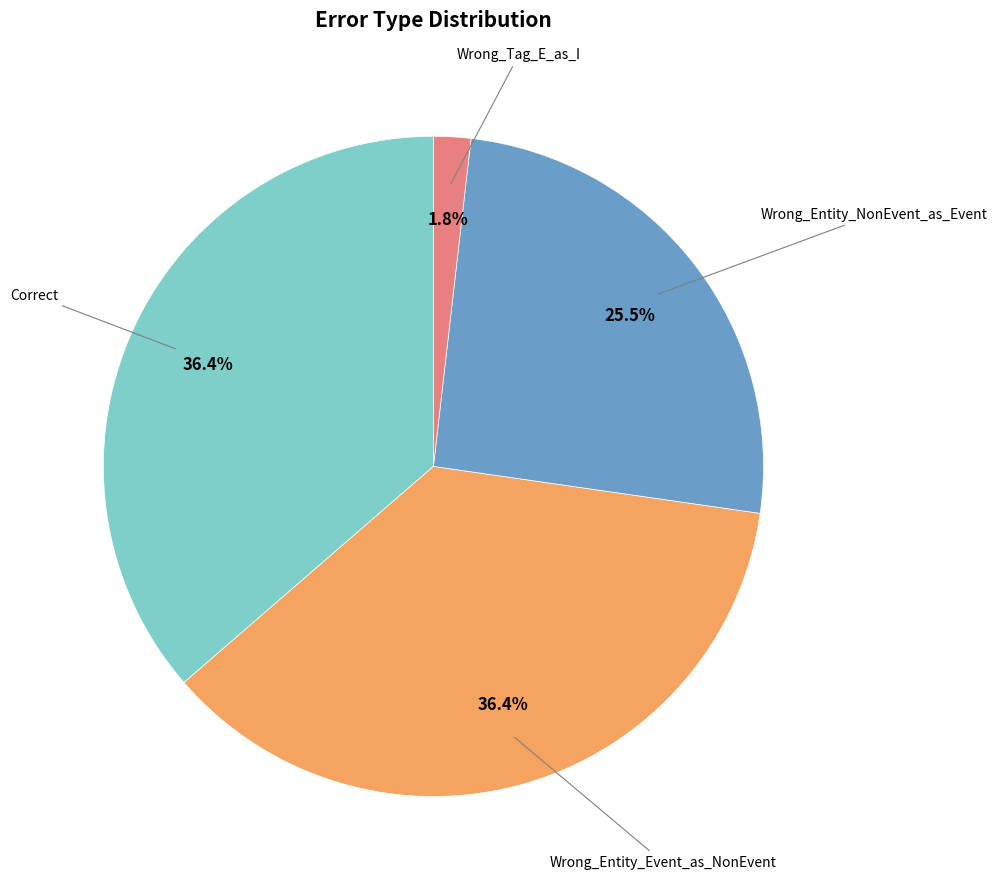

Is there any slice that represents more than half of the pie?

No